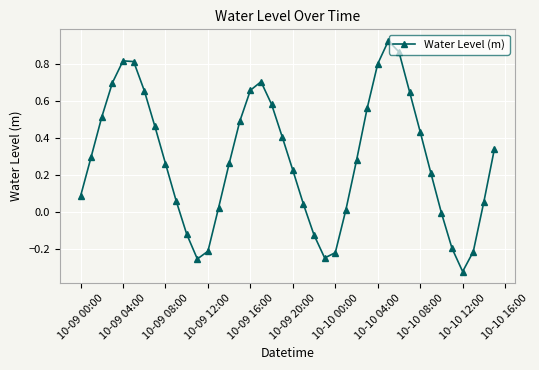

True or false: there are more than 1 points higher than both neighbors.

True